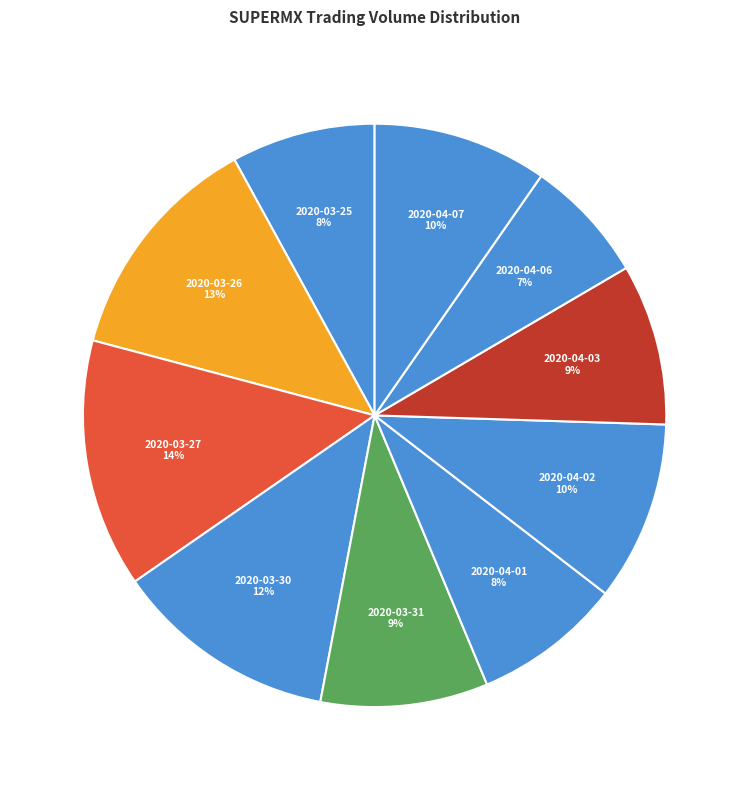

Combined, do 2020-04-03 and 2020-03-26 account for over 50%?

No